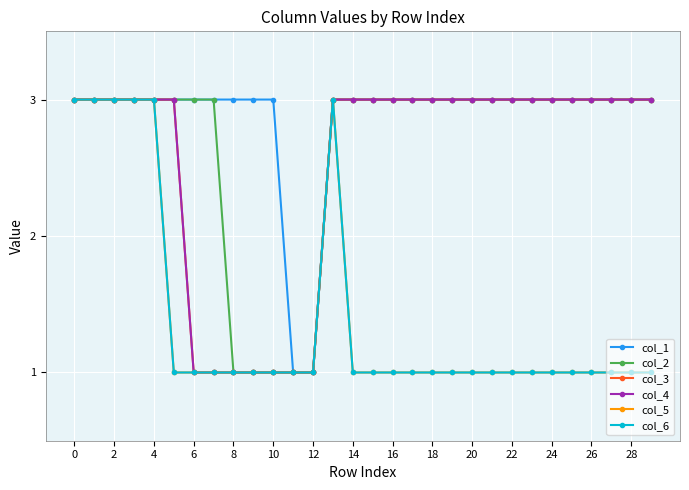

What is the value of the col_2 point at the 8th from the left?

3